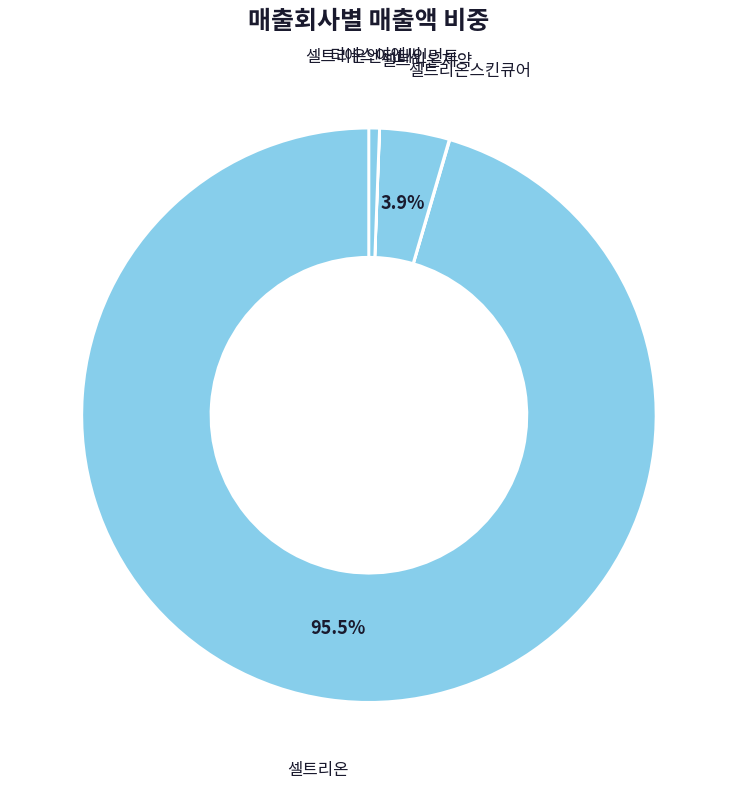

What portion of the pie excludes 셀트리온제약?

96.1%